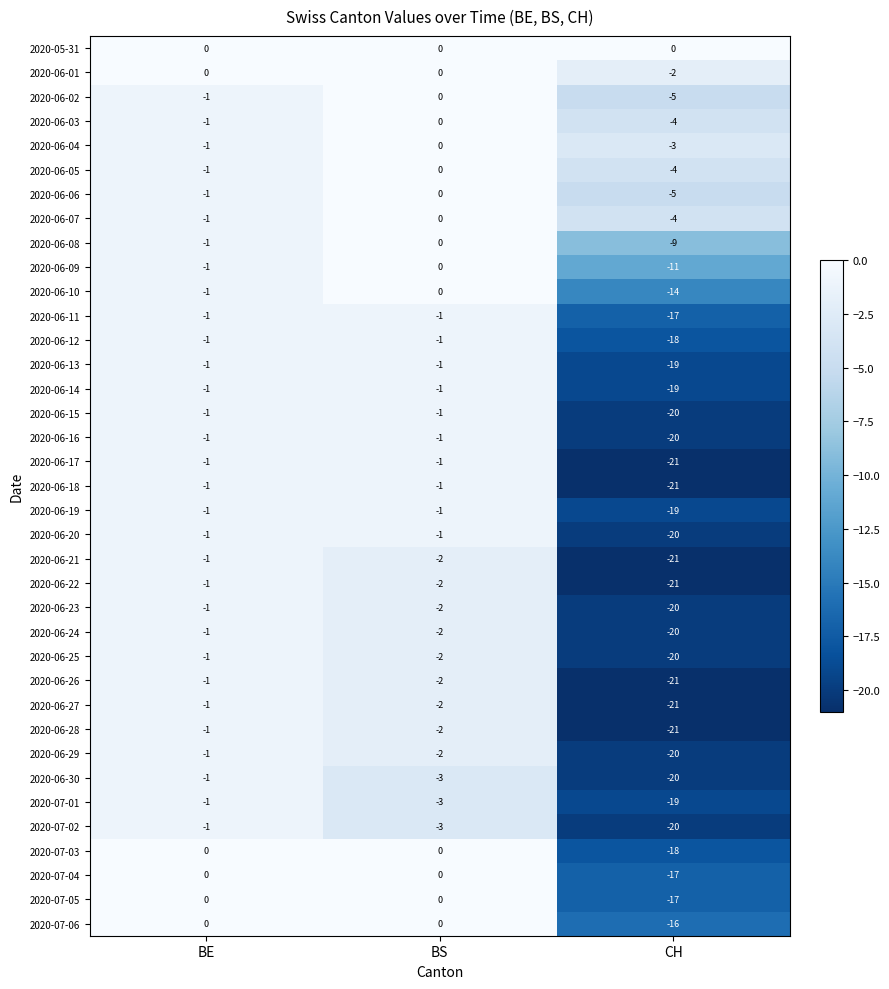

How many series are shown in this chart?

37